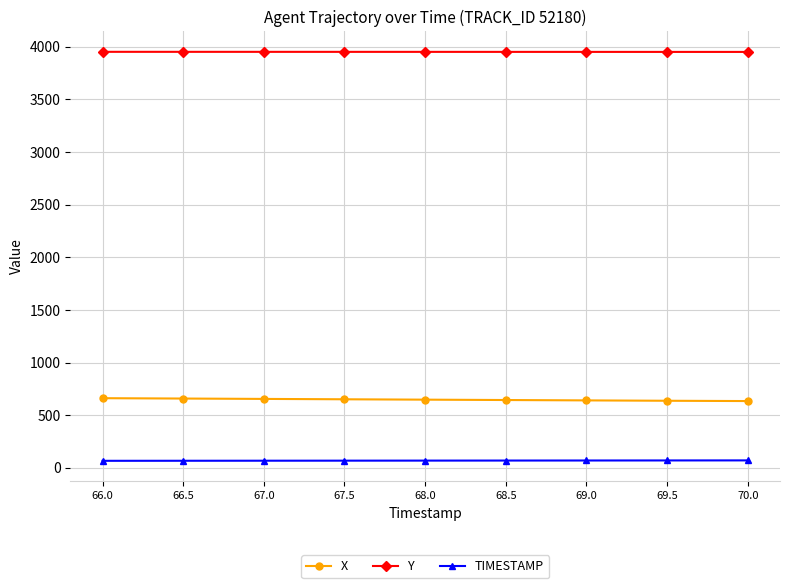

True or false: TIMESTAMP and X cross at least once.

False